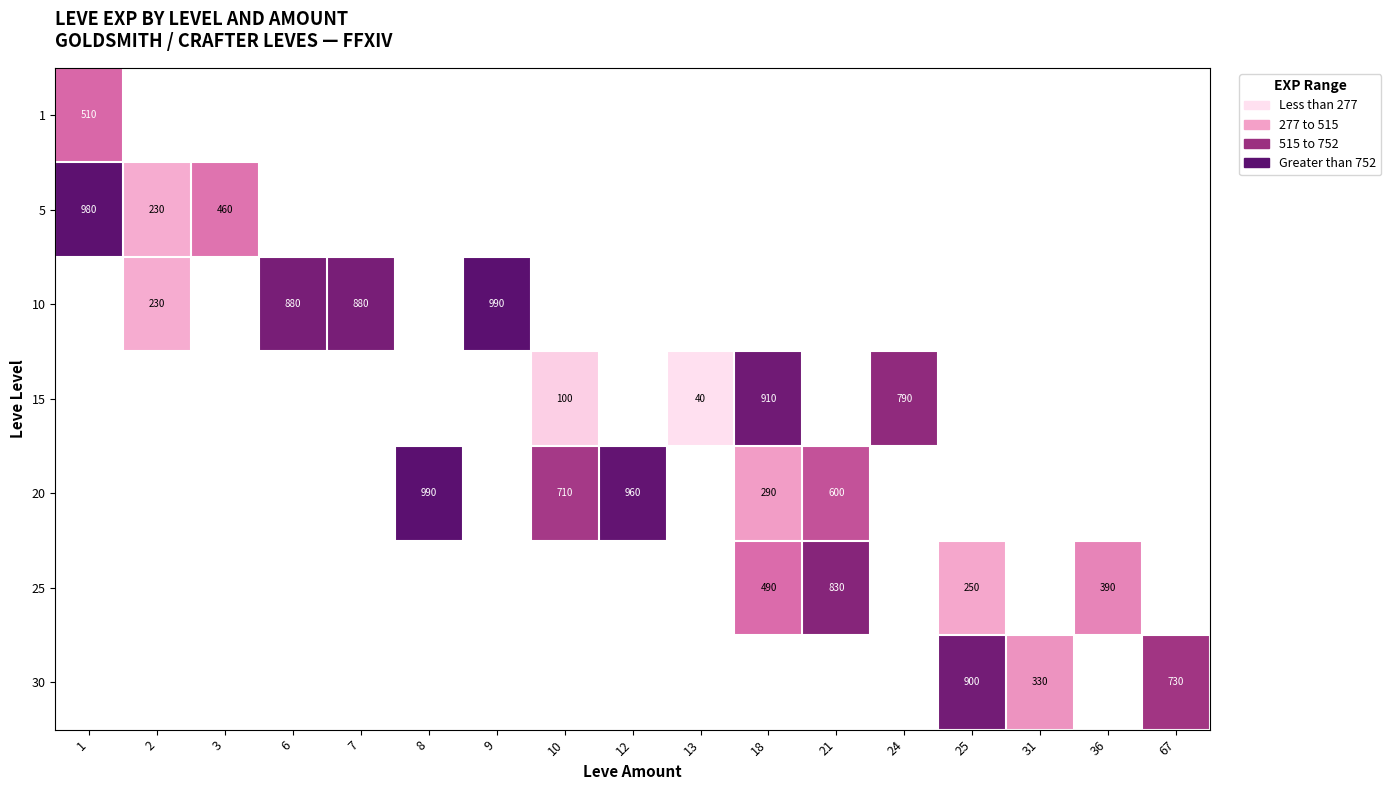

Is the value of 10 at 9 greater than the value of 25 at 21?

Yes